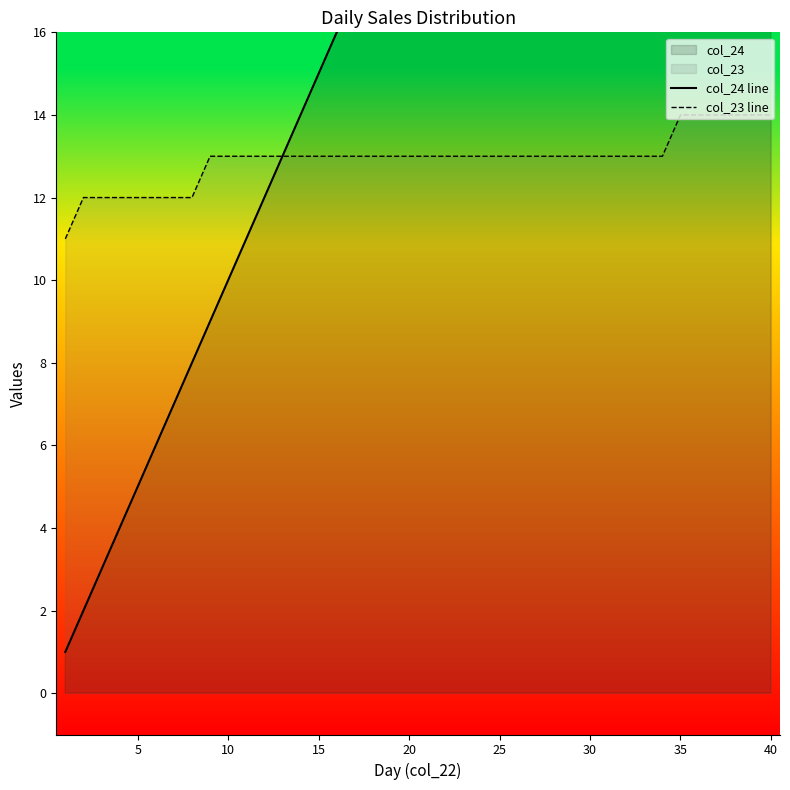

What is the lowest value of the col_23 line series?

11